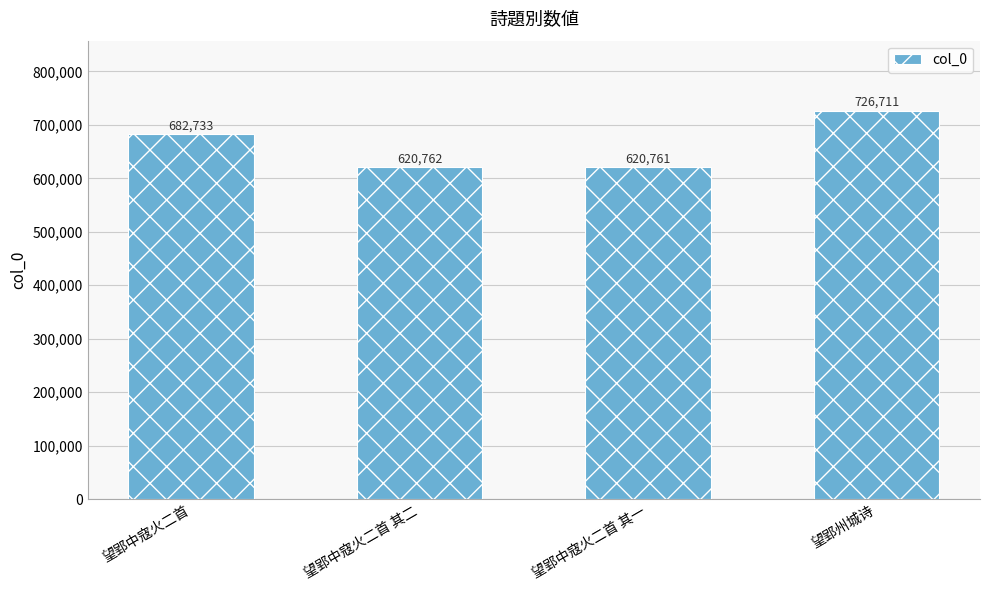

How many categories are shown in the chart?

4